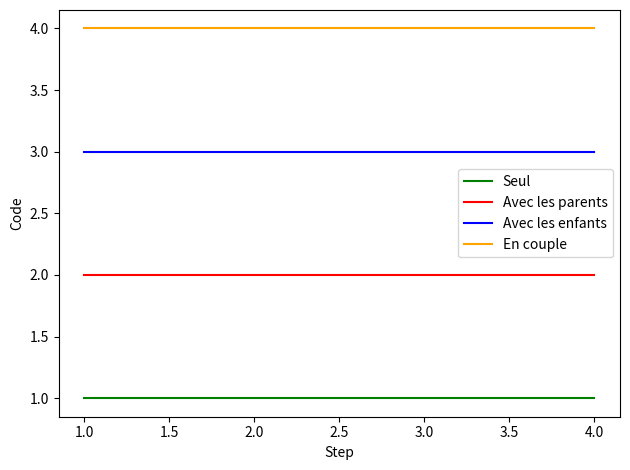

Rank the series by their average value, from lowest to highest.

Seul, Avec les parents, Avec les enfants, En couple